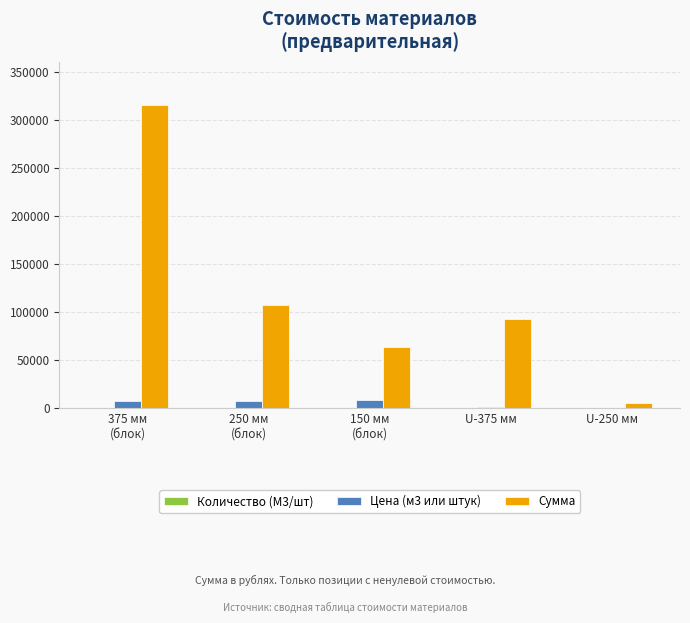

What is the maximum value shown in the chart?

315000.0